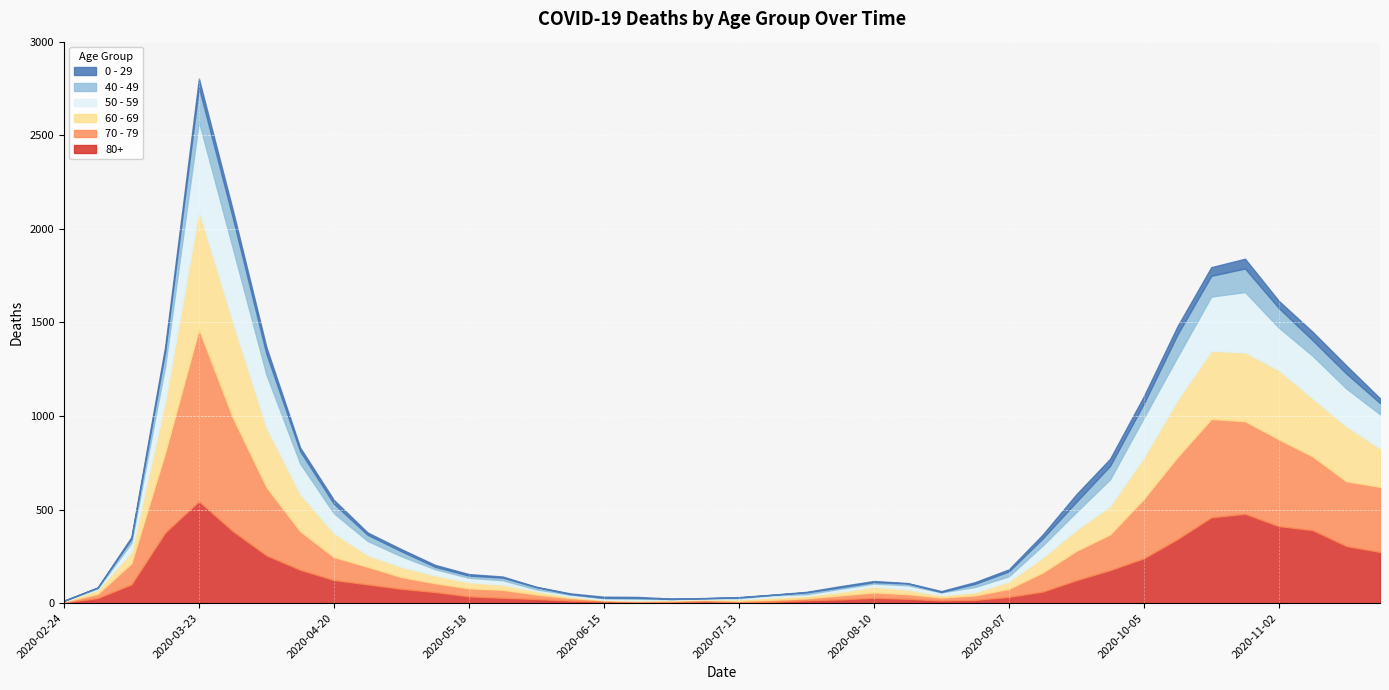

Rank the series at 2020-03-09 from lowest to highest value.

0 - 29, 40 - 49, 50 - 59, 60 - 69, 80+, 70 - 79